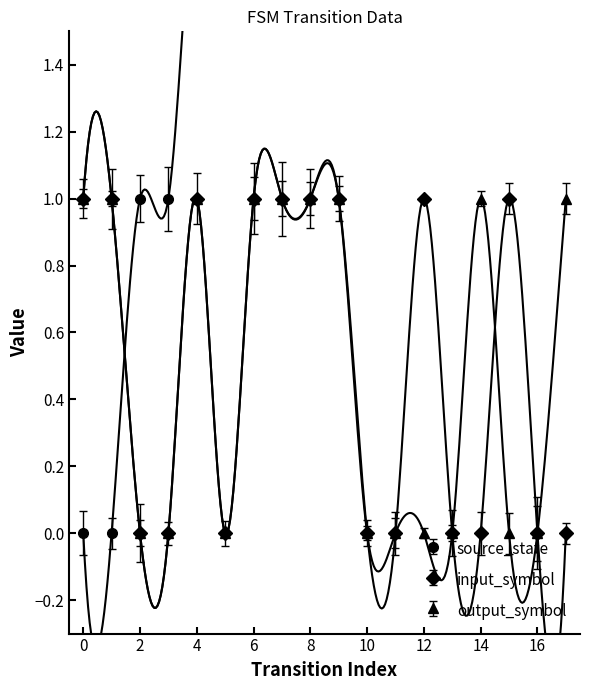

At which category is the sum across all series the highest?

17